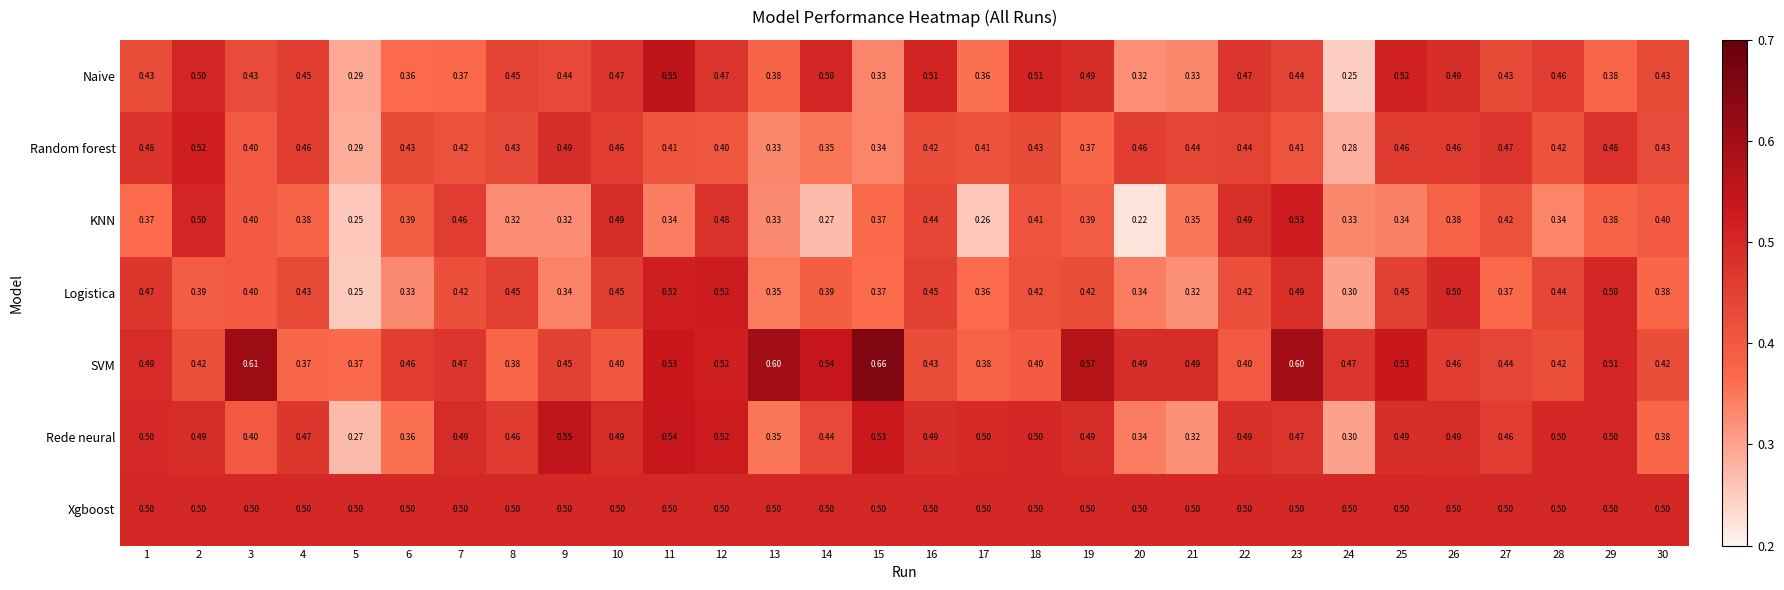

Between 5 and 8, which series saw the biggest shift?

Logistica